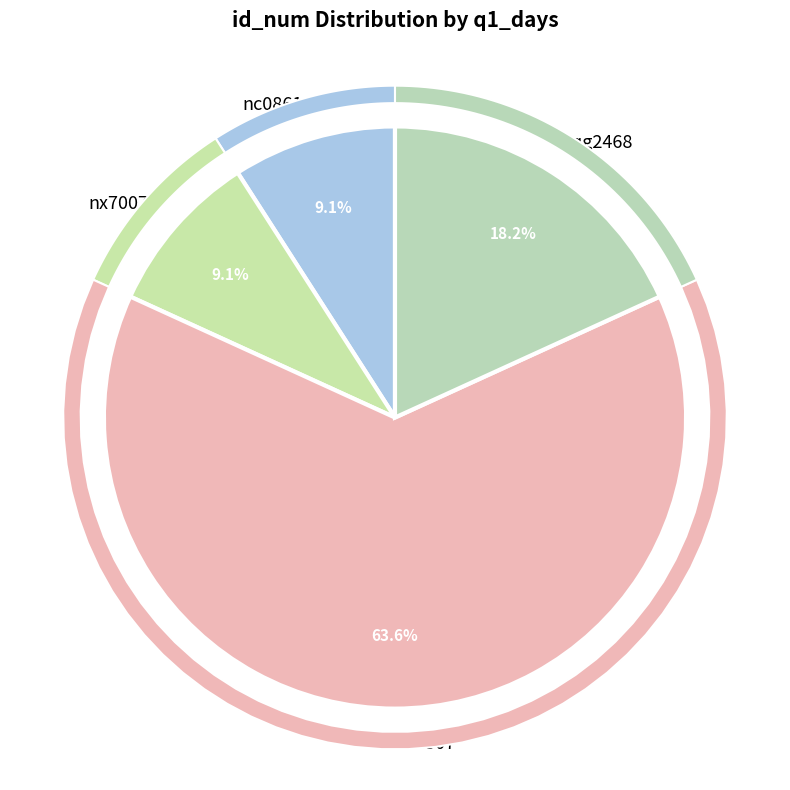

Does any single category account for the majority?

No